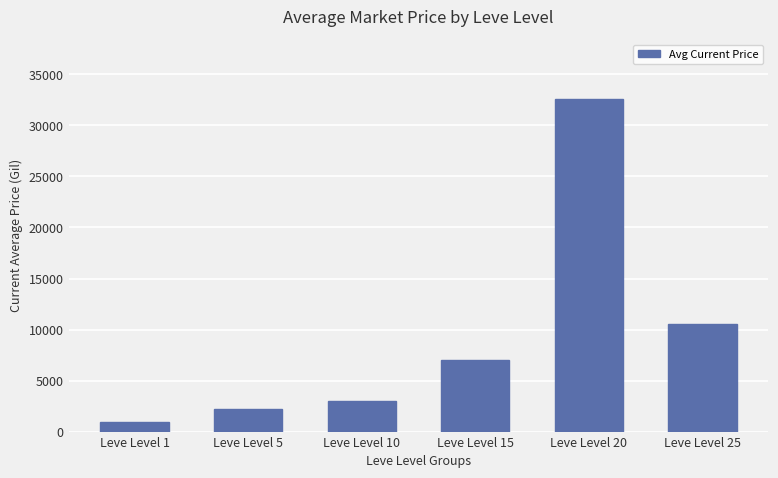

What is the approximate value at Leve Level 10?

3013.0